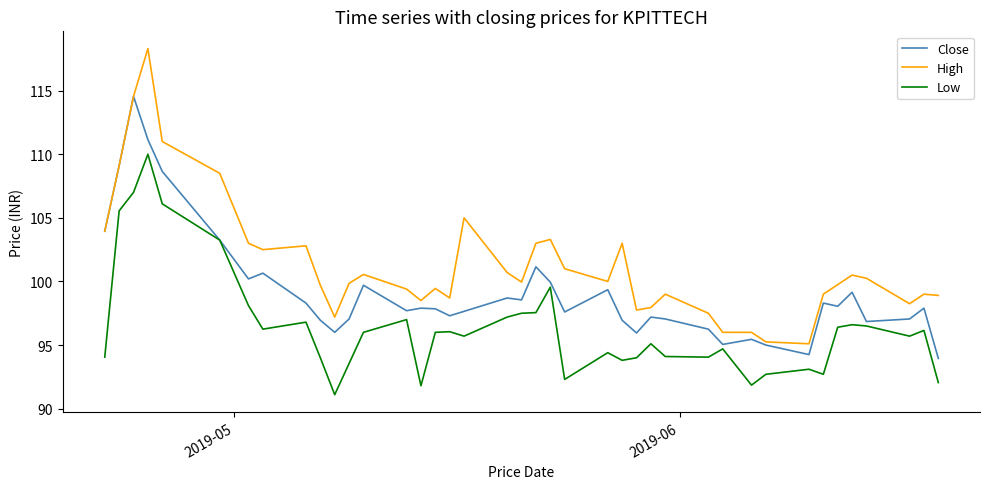

What is the lowest value of the High series?

95.1